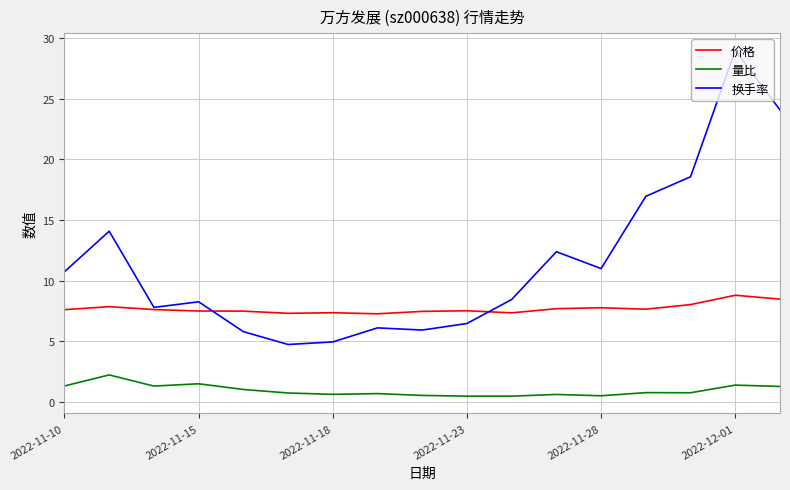

List the series in order of their peak value, highest first.

换手率, 价格, 量比